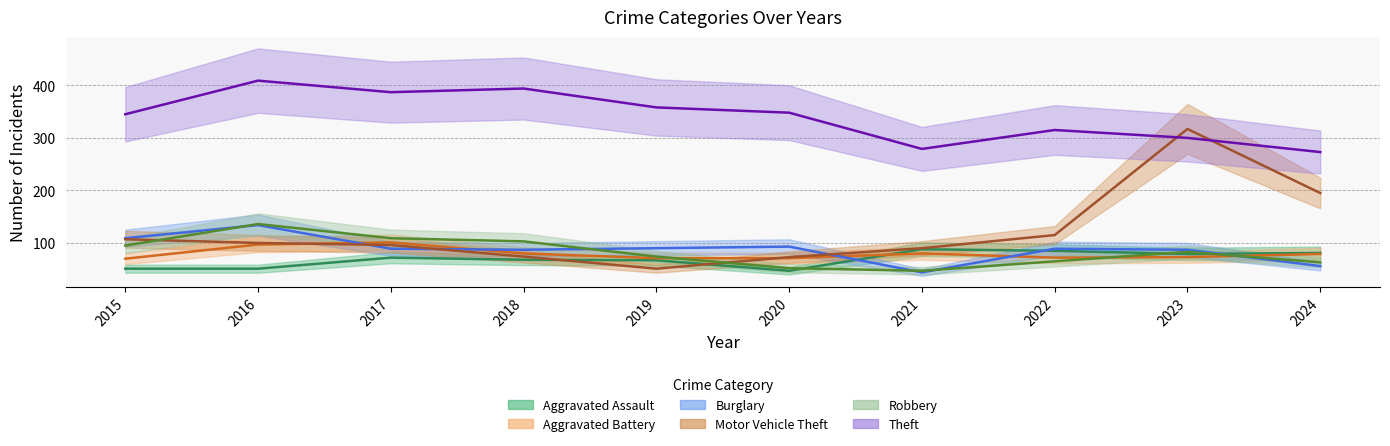

In Motor Vehicle Theft, how many points are higher than both neighbors (excluding endpoints)?

1